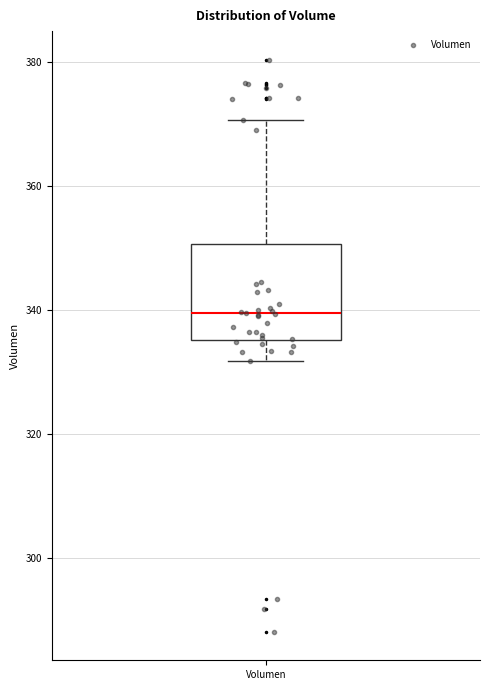

Where is the upper edge of the box for Volumen on the y-axis? The values are not printed on the chart, so give them approximately, as read against the axis.

350